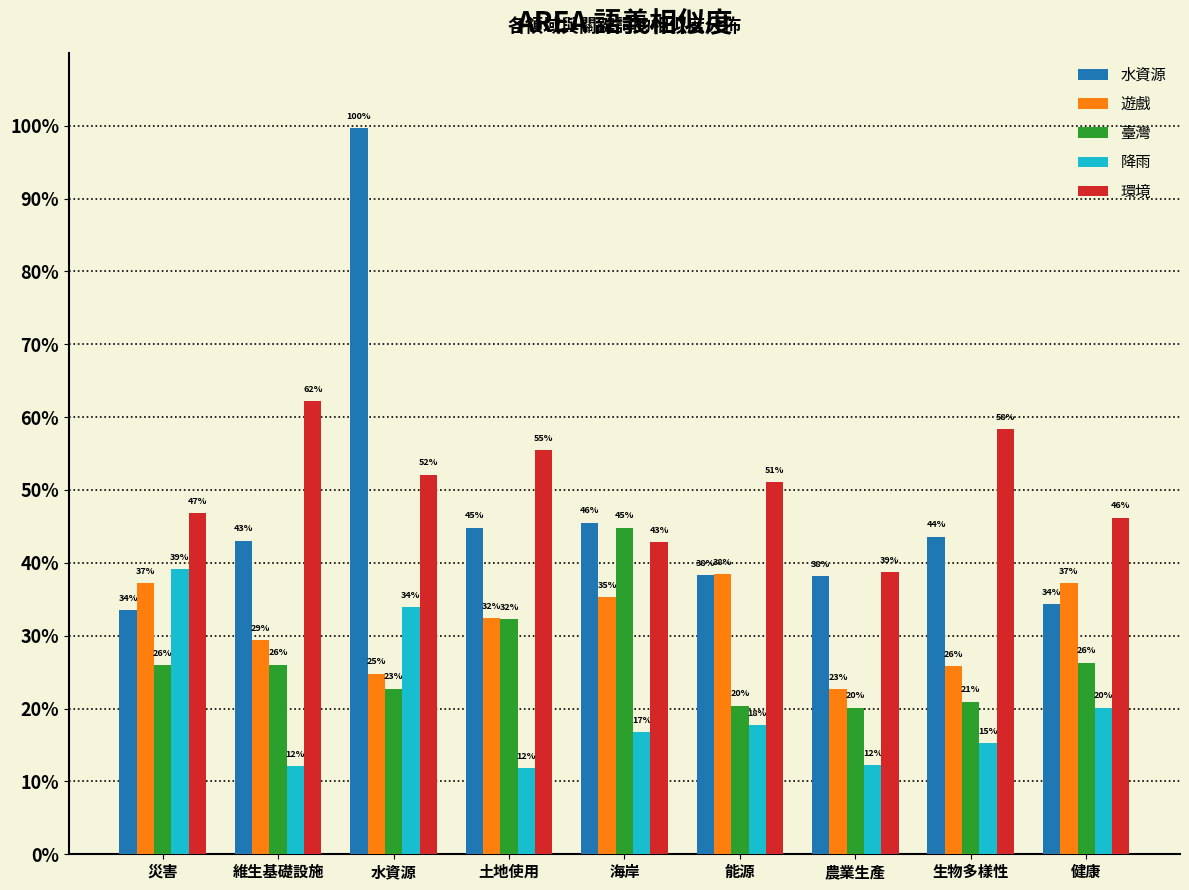

The 臺灣 series shows 0.4 at 海岸. True or false?

True